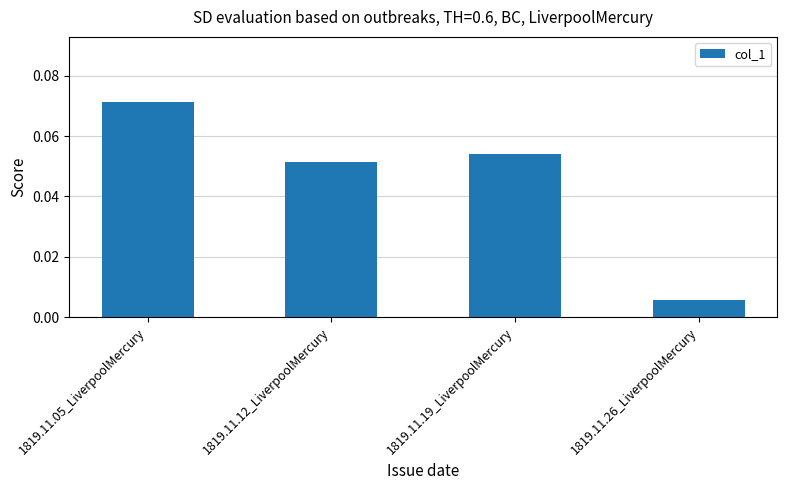

Between 1819.11.26_LiverpoolMercury and 1819.11.12_LiverpoolMercury, which is larger?

1819.11.12_LiverpoolMercury